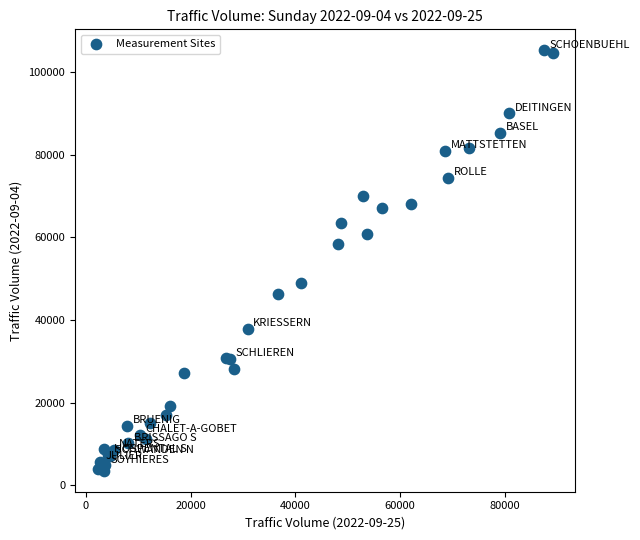

What Y value in the scatter plot is closest to 54374?

58268